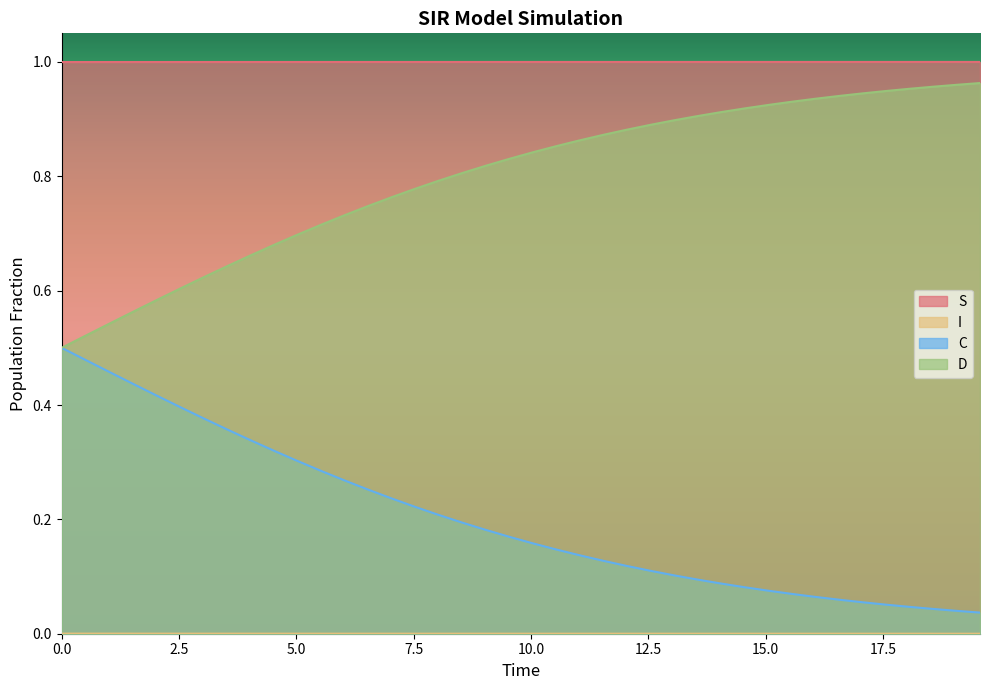

Which series has the largest total across all categories?

S